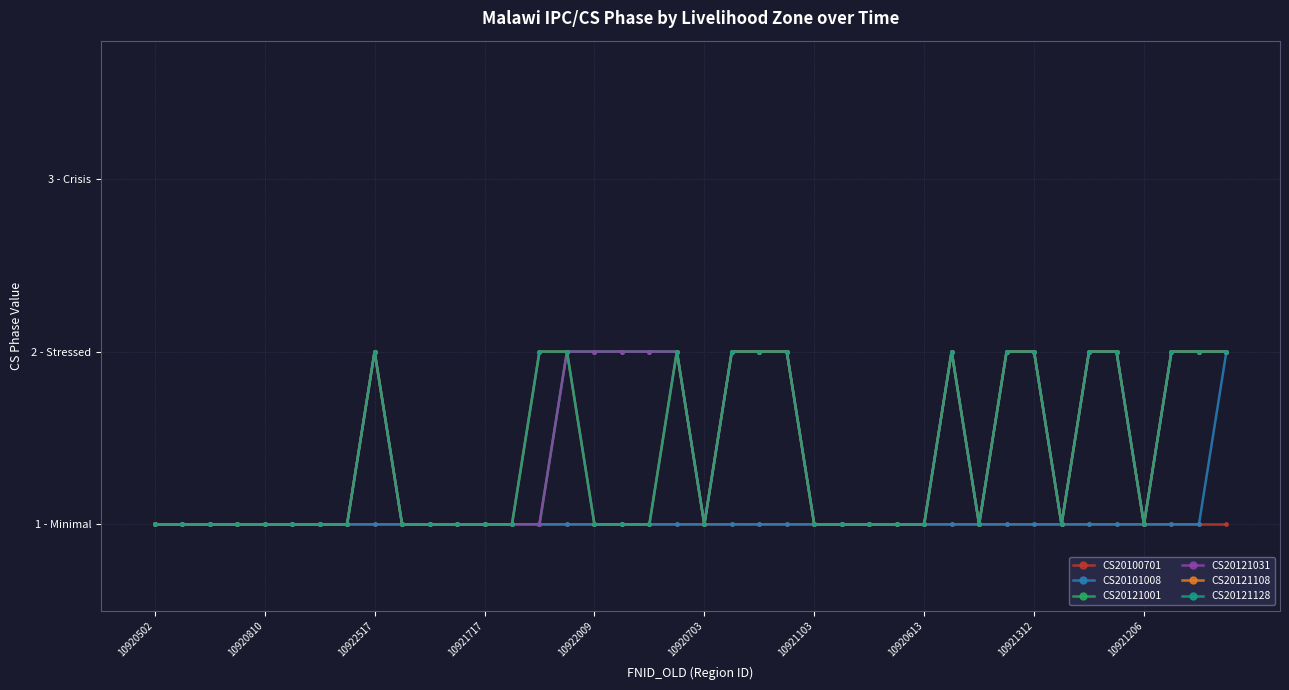

List the series in order of their peak value, highest first.

CS20101008, CS20121001, CS20121031, CS20121108, CS20121128, CS20100701